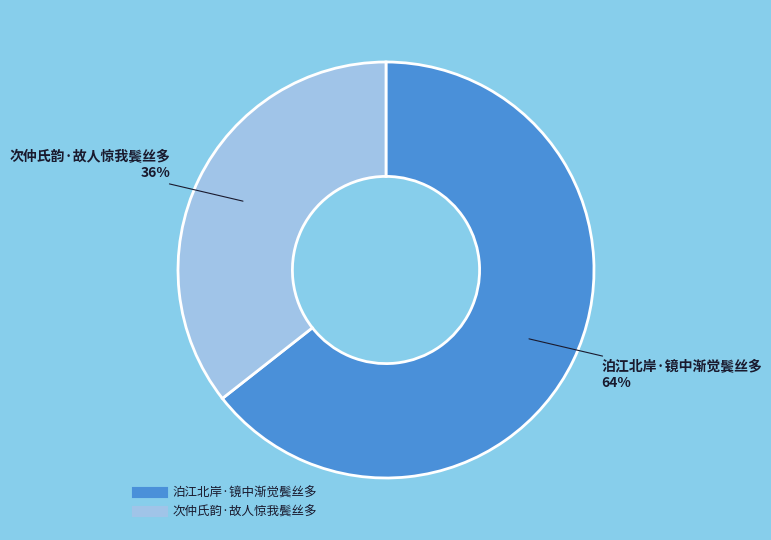

To the nearest percent, what is the average slice percentage?

50%